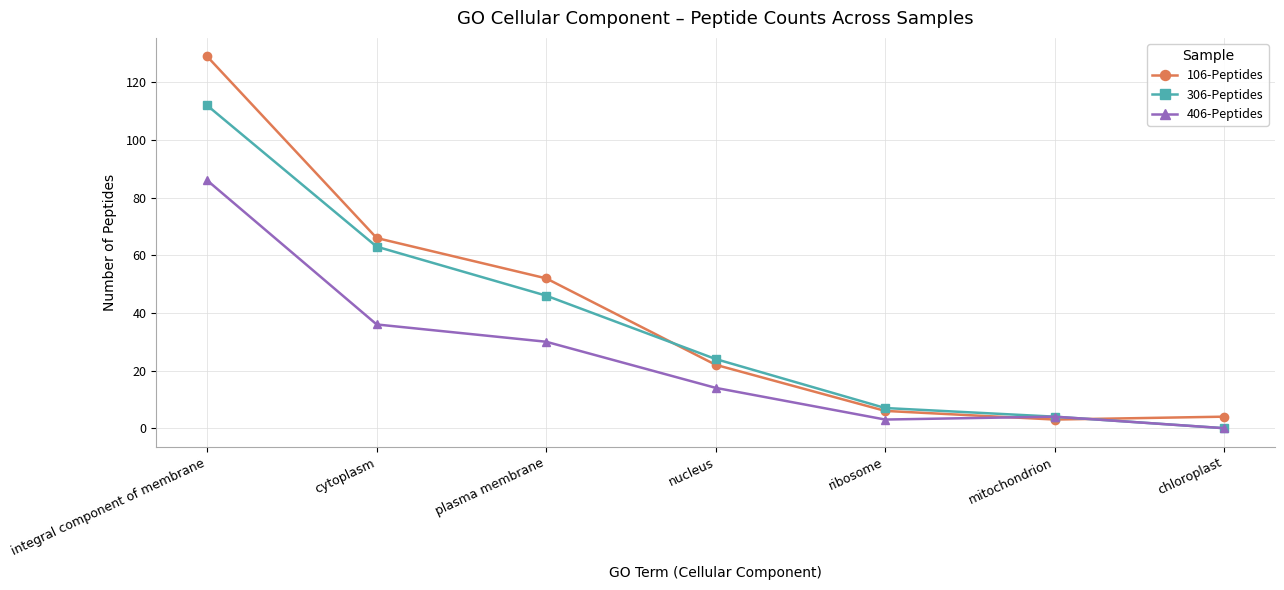

Where do 406-Peptides and 106-Peptides first cross each other?

ribosome and mitochondrion